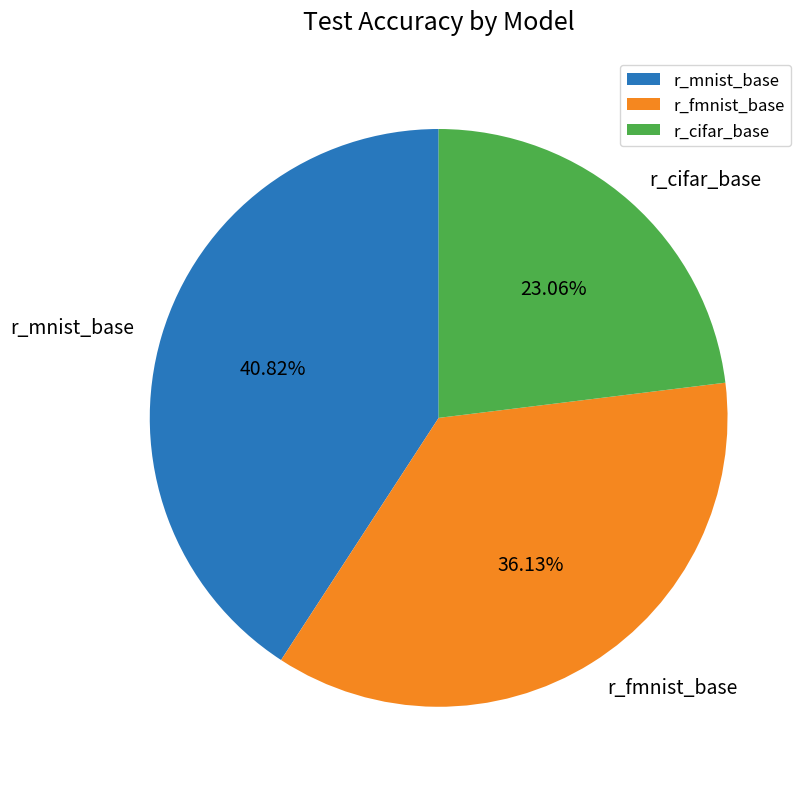

Does r_cifar_base represent more than half of the total?

No